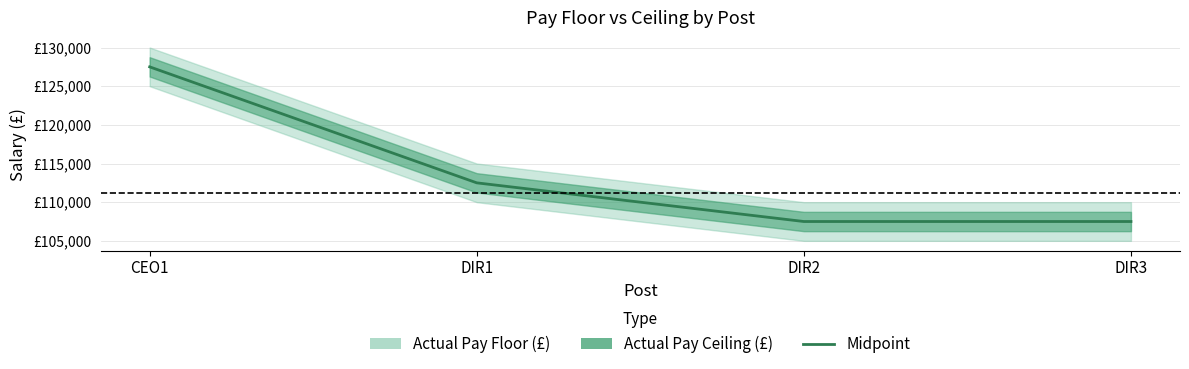

What position from the left is DIR1?

2